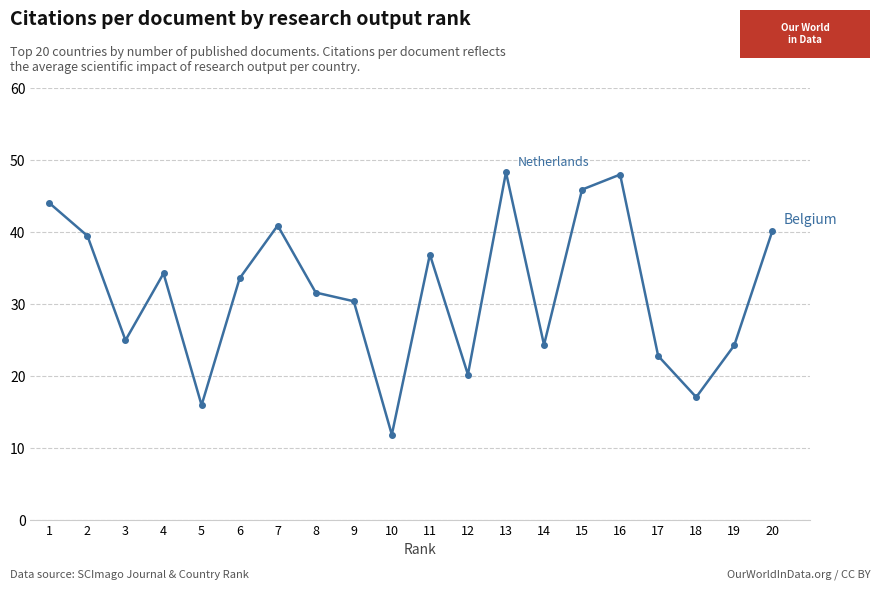

What is the change in value from 1 to 16?

+4.0